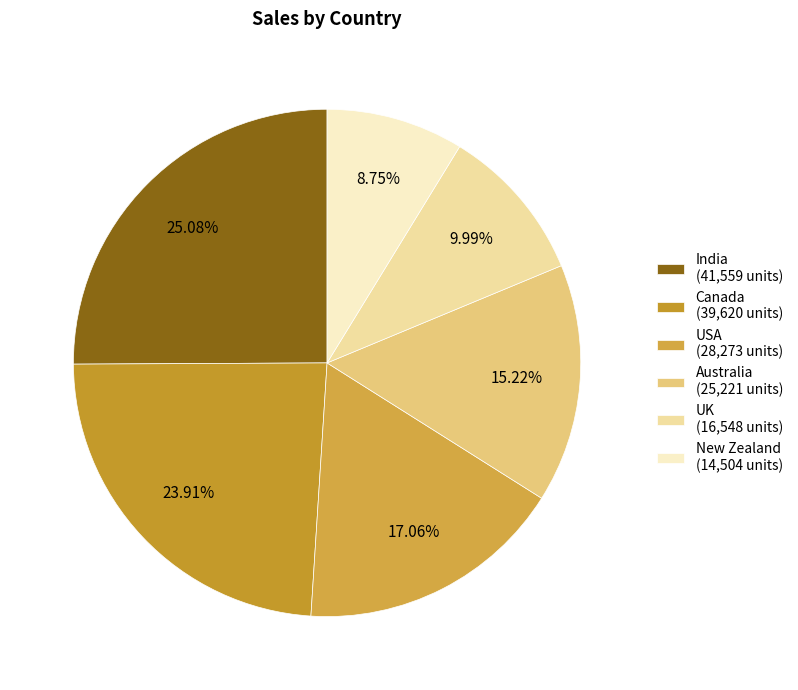

Which category has the smallest portion of the pie?

New Zealand